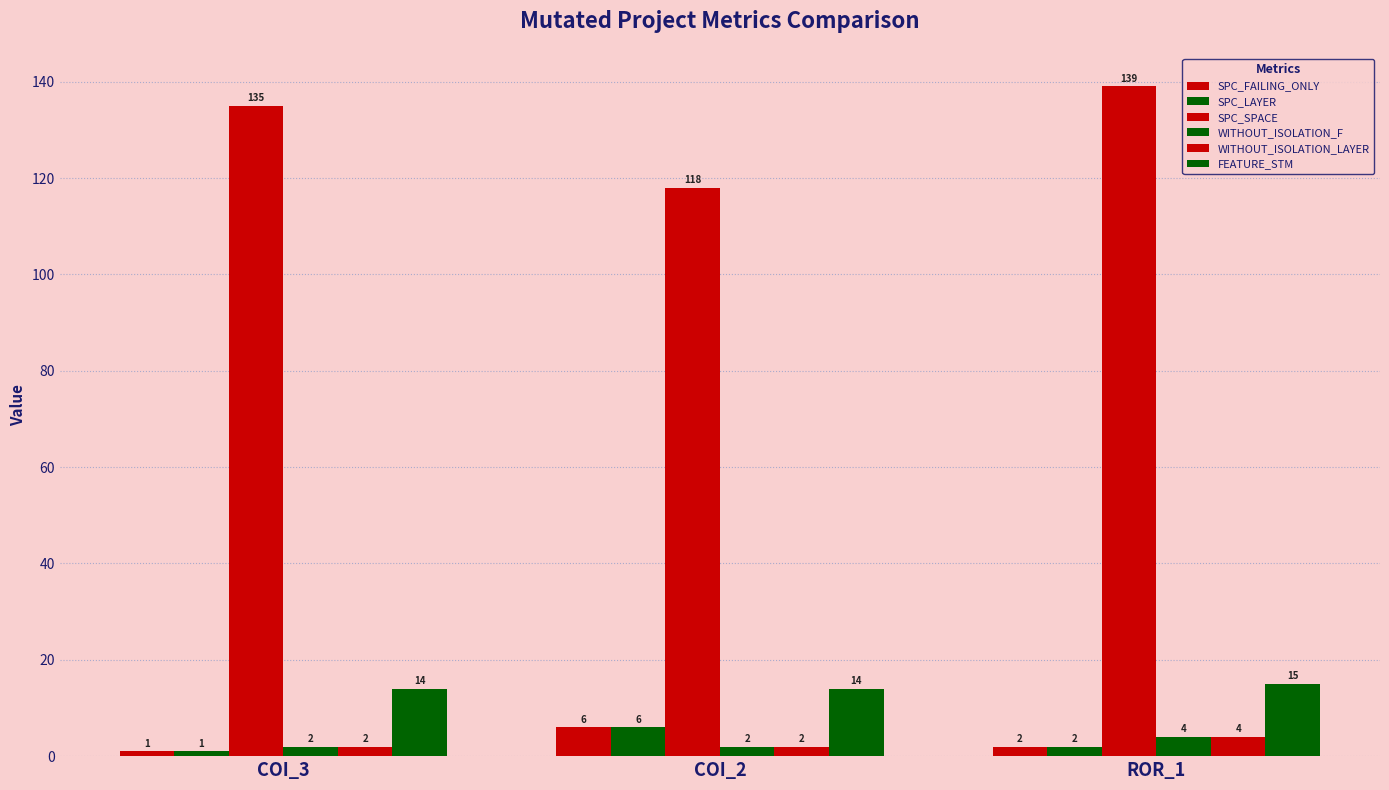

Does the chart contain stacked bars?

No